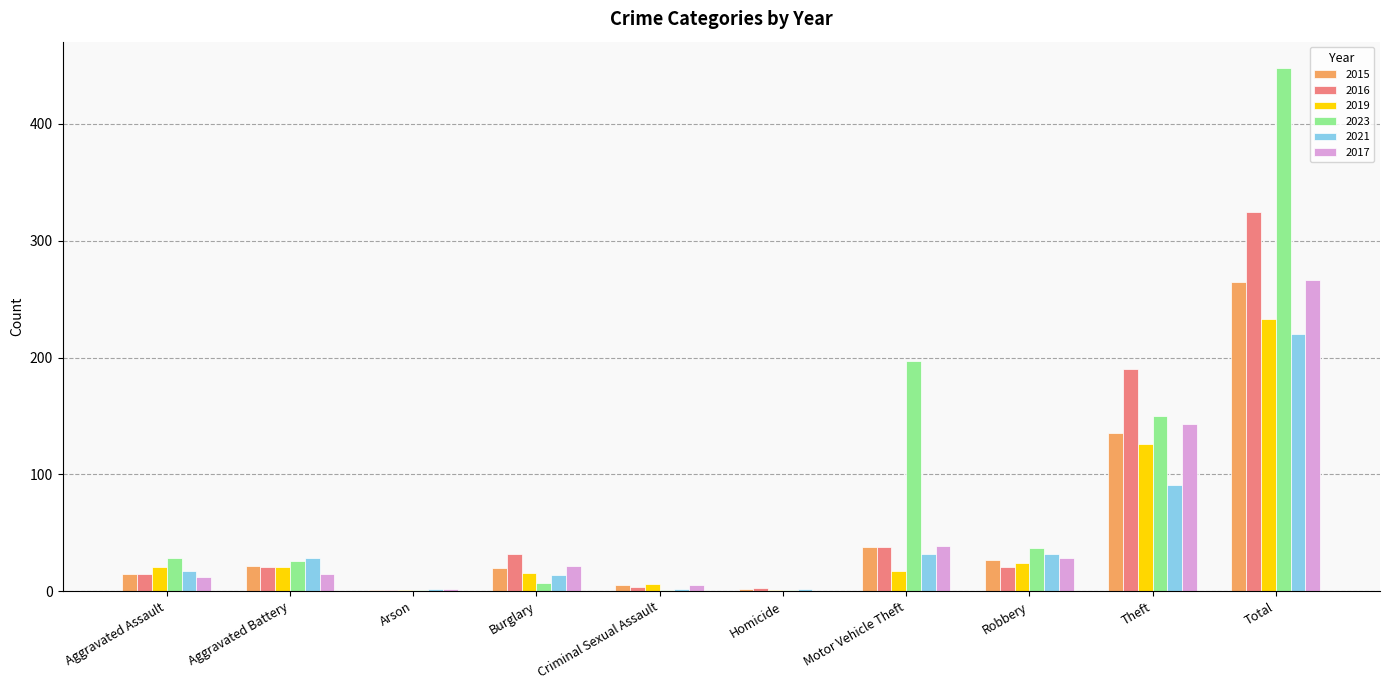

Which category has the highest value across all series?

Total